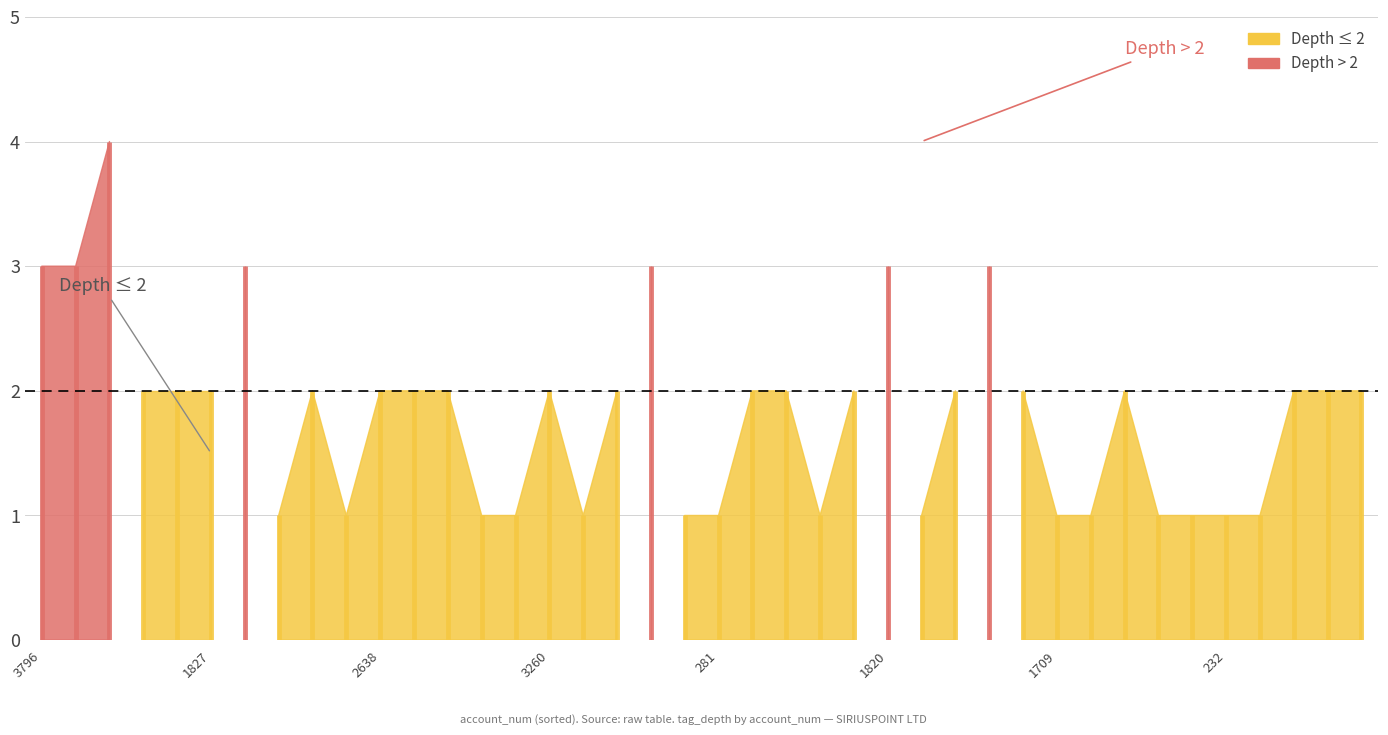

Where is the first local minimum?

3465